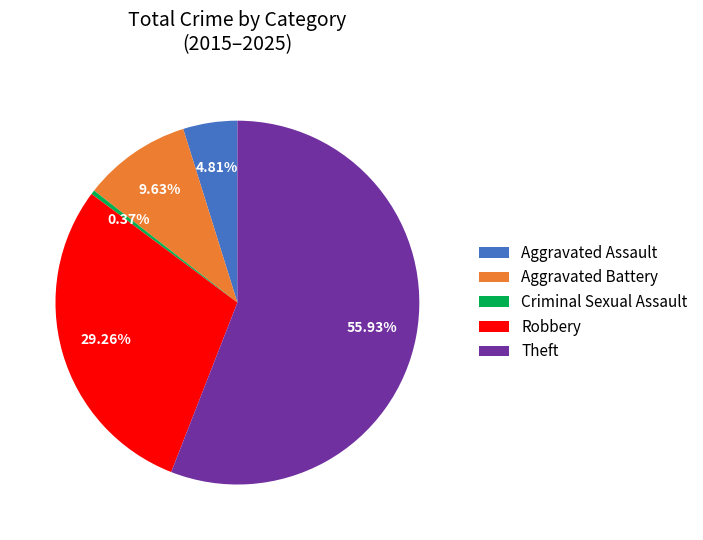

Which category has the smallest portion of the pie?

Criminal Sexual Assault